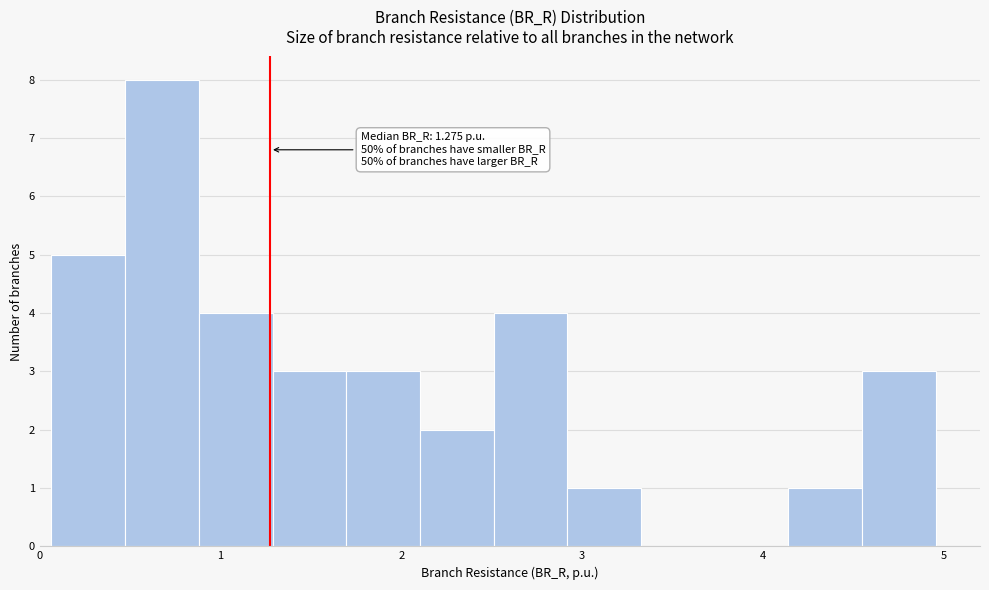

Over which range of the x-axis is the bar tallest?

0.5 to 0.9